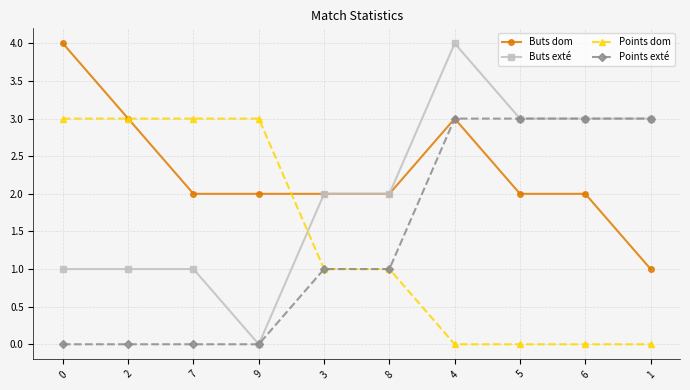

Between 2 and 3, which series saw the biggest shift?

Points dom